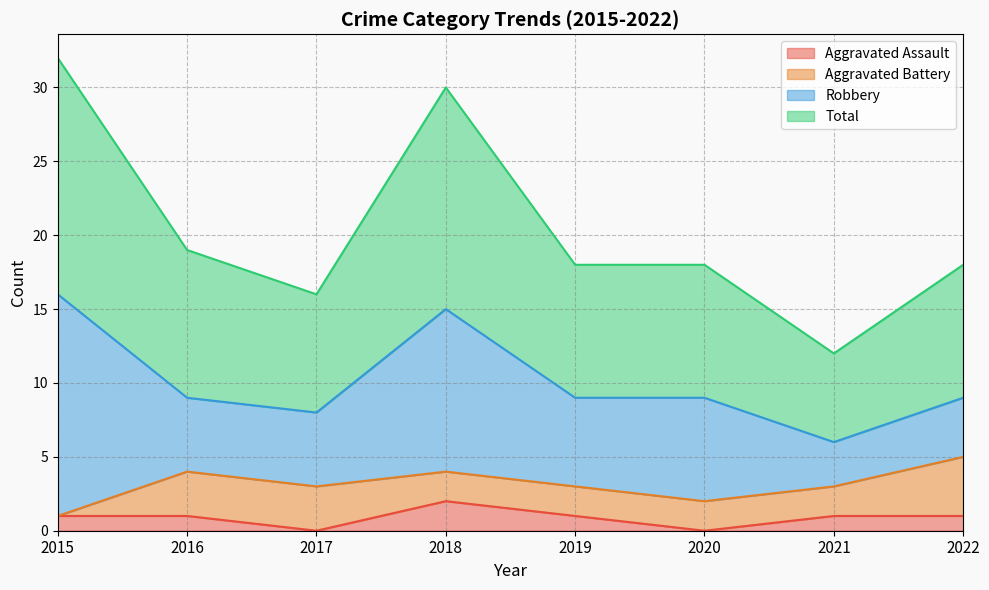

What is the difference between the highest and lowest values at 2019?

17